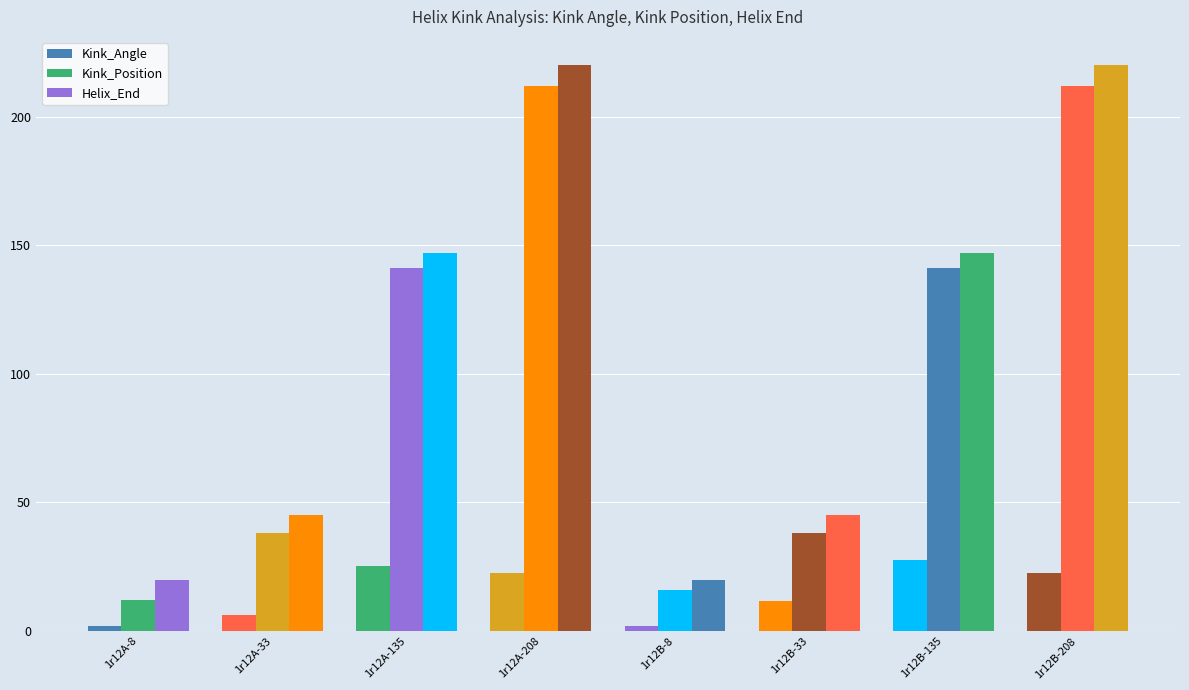

How many bars are there in total?

24